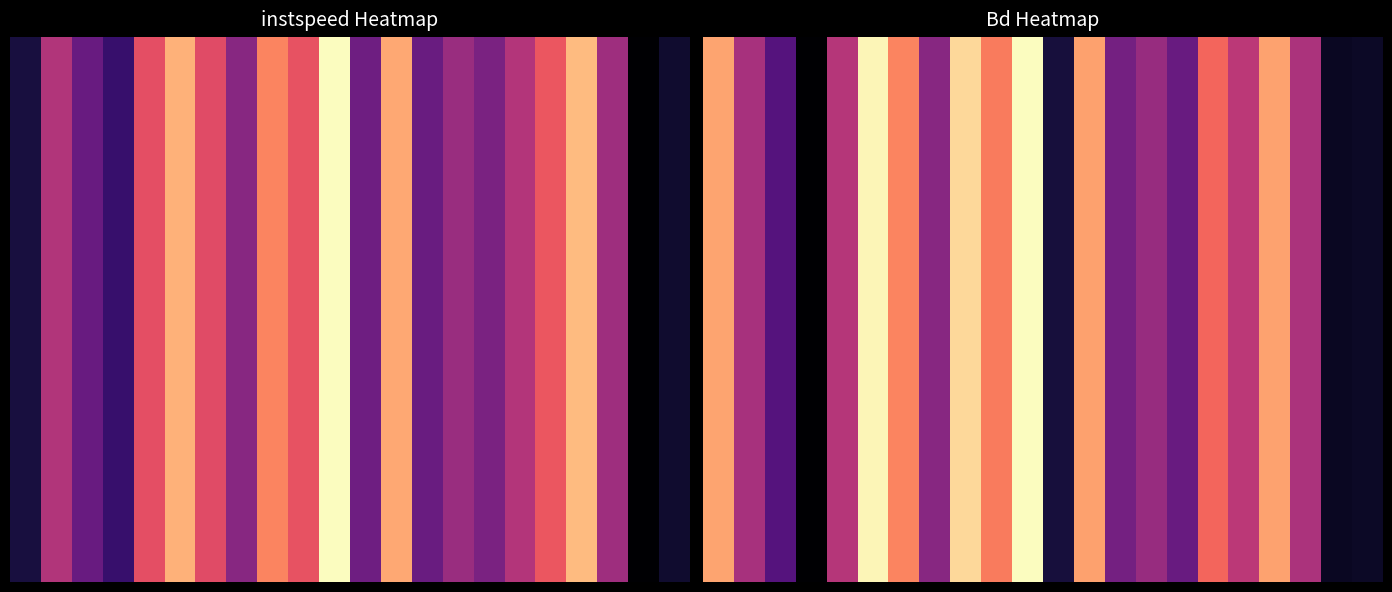

How many data points does each series have?

22